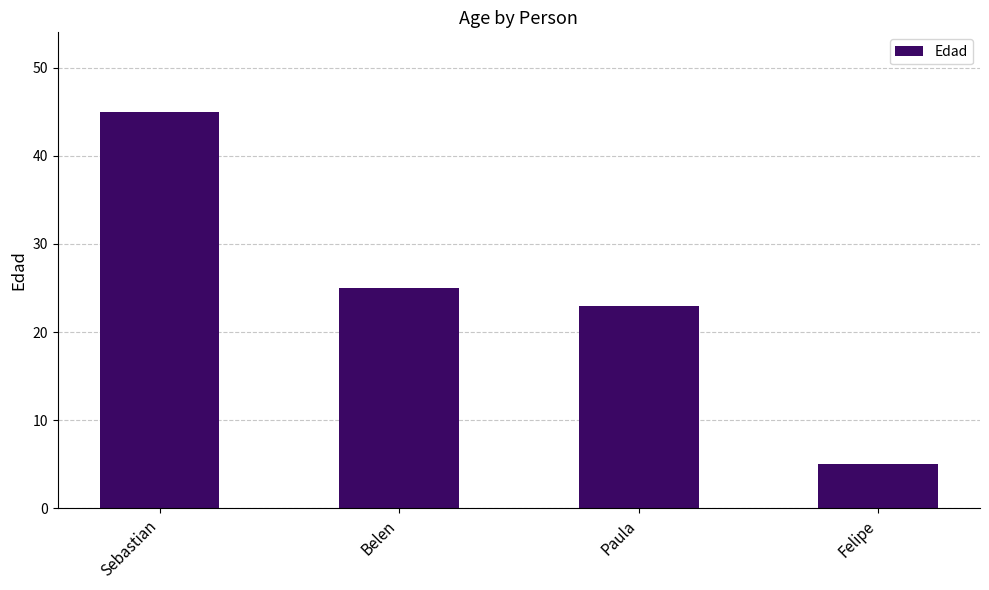

Are the bars horizontal?

No